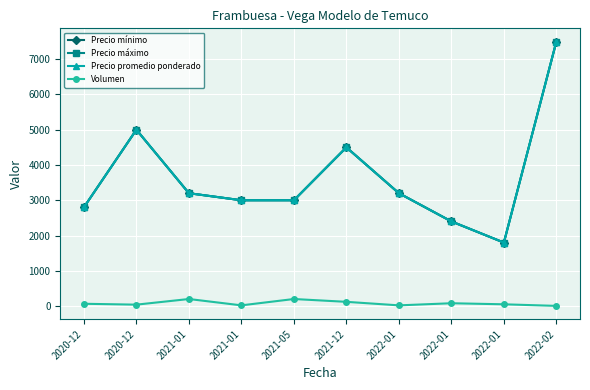

True or false: Precio mínimo and Volumen intersect in this chart.

False